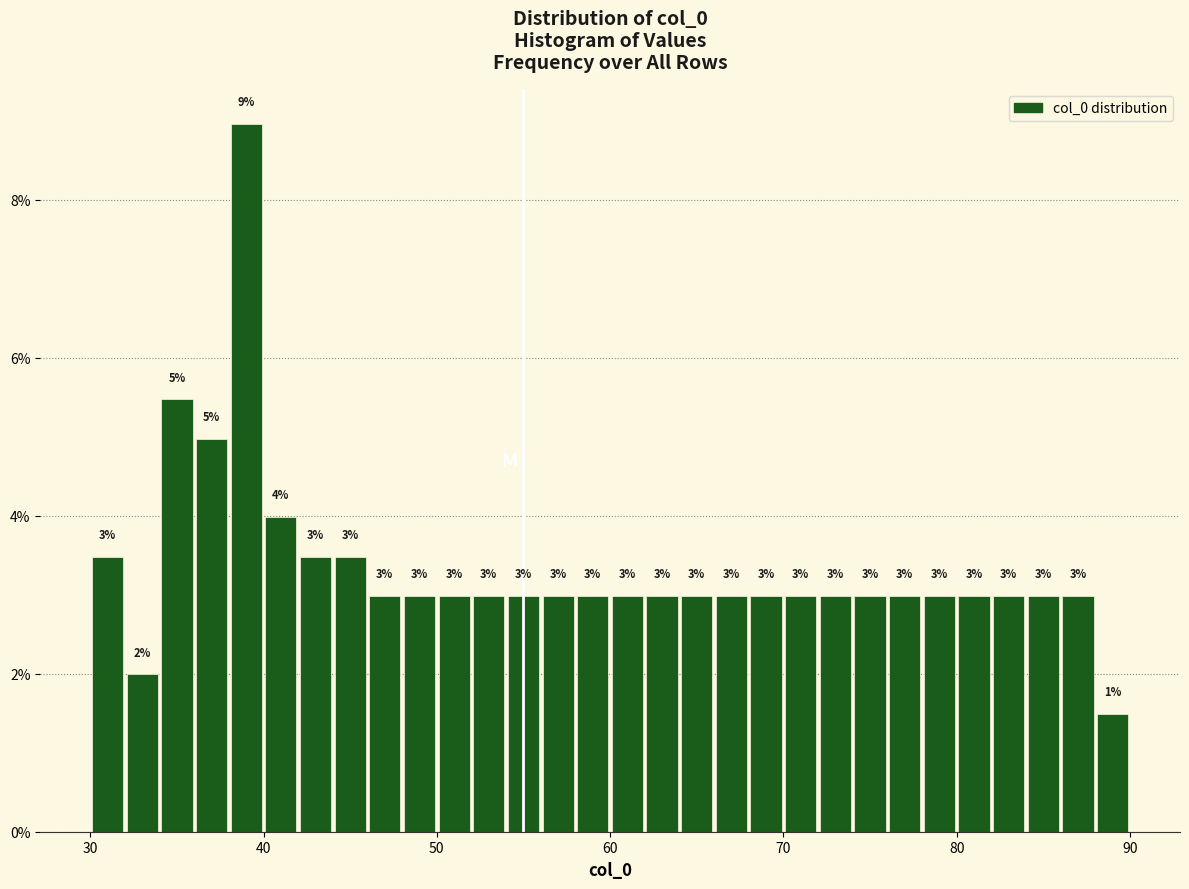

Read against the x-axis, roughly where is the centre of the tallest bar?

39